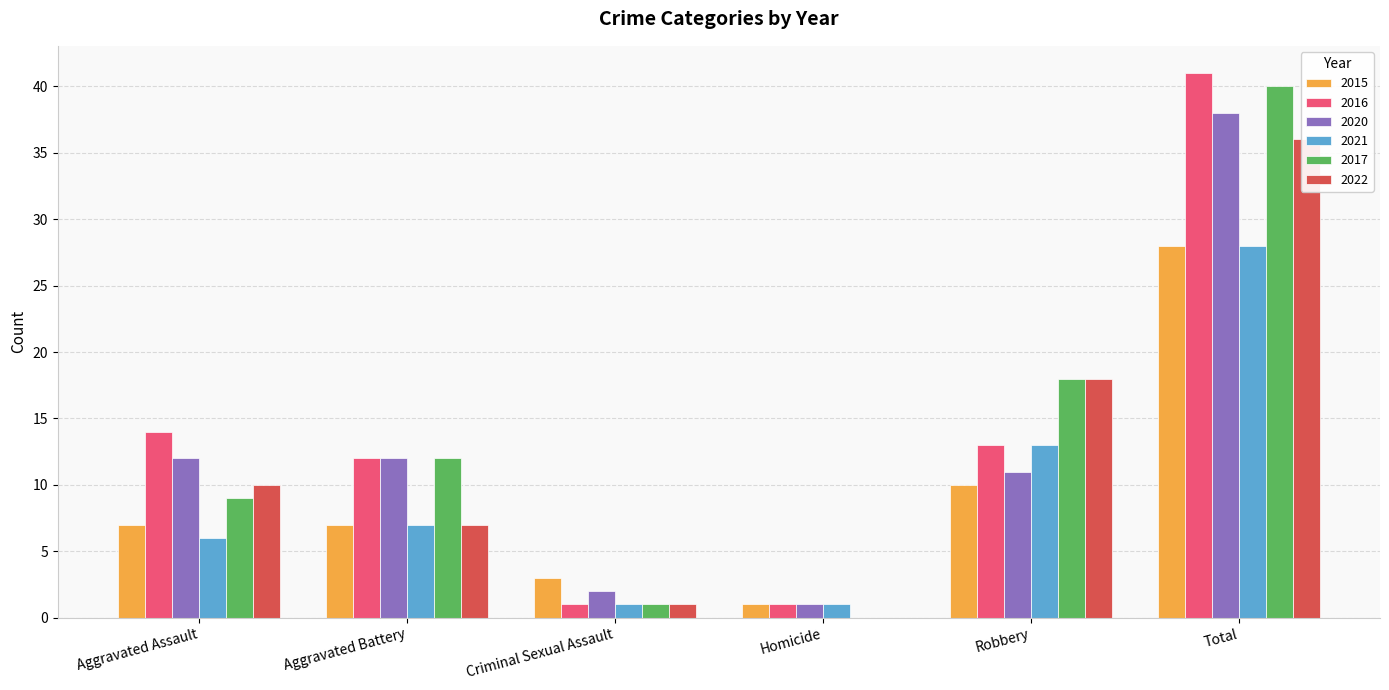

At which label does 2016 reach its peak?

Total